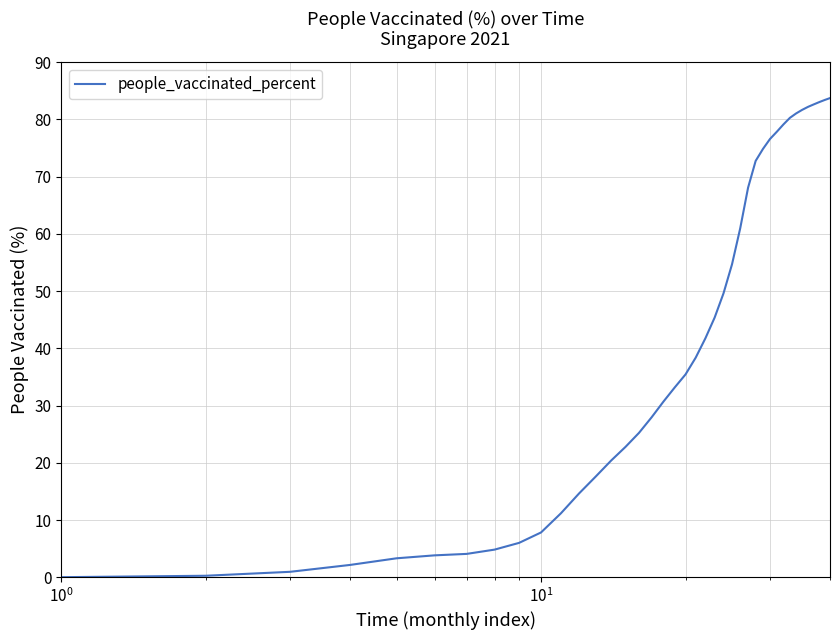

What is the difference between the maximum and minimum values?

83.7